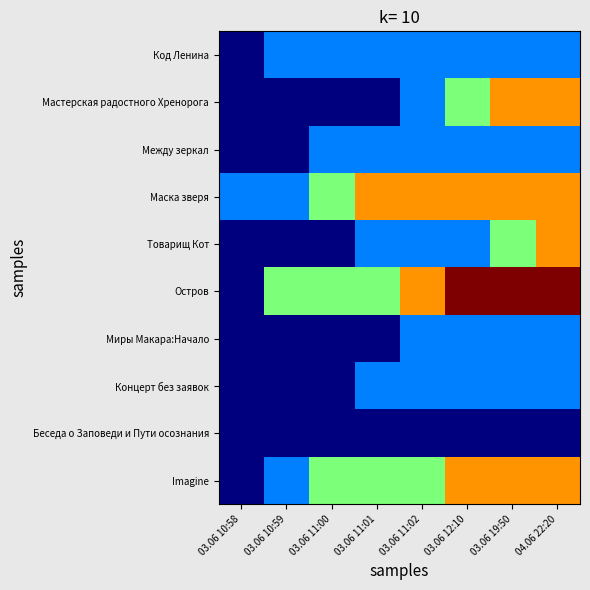

Which series has the widest spread of values?

Остров